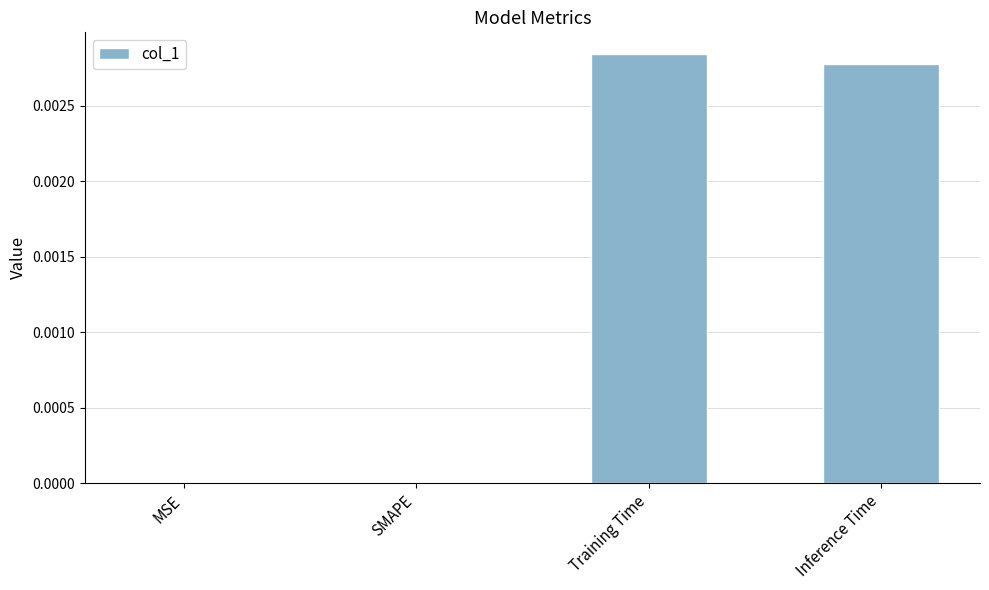

The chart shows a value of 0.0 at MSE. True or false?

True